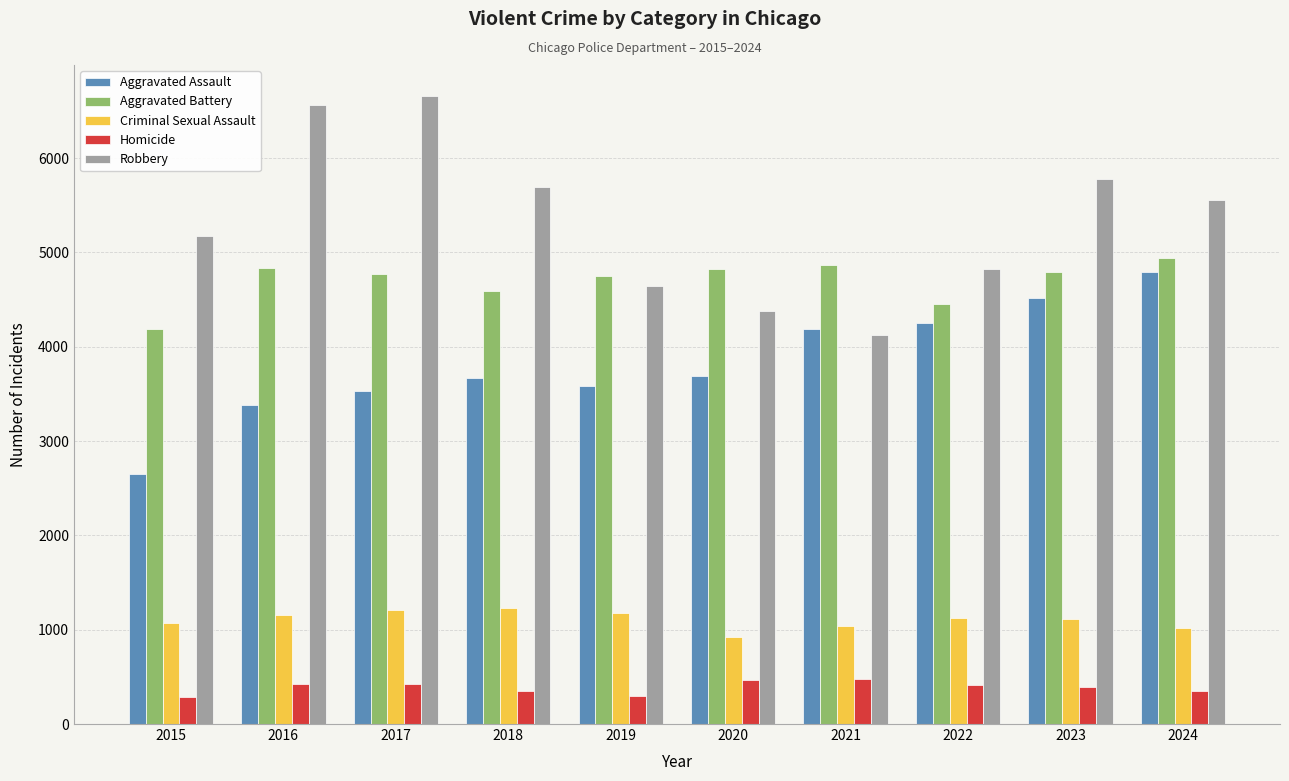

How many bars are there in each group?

5